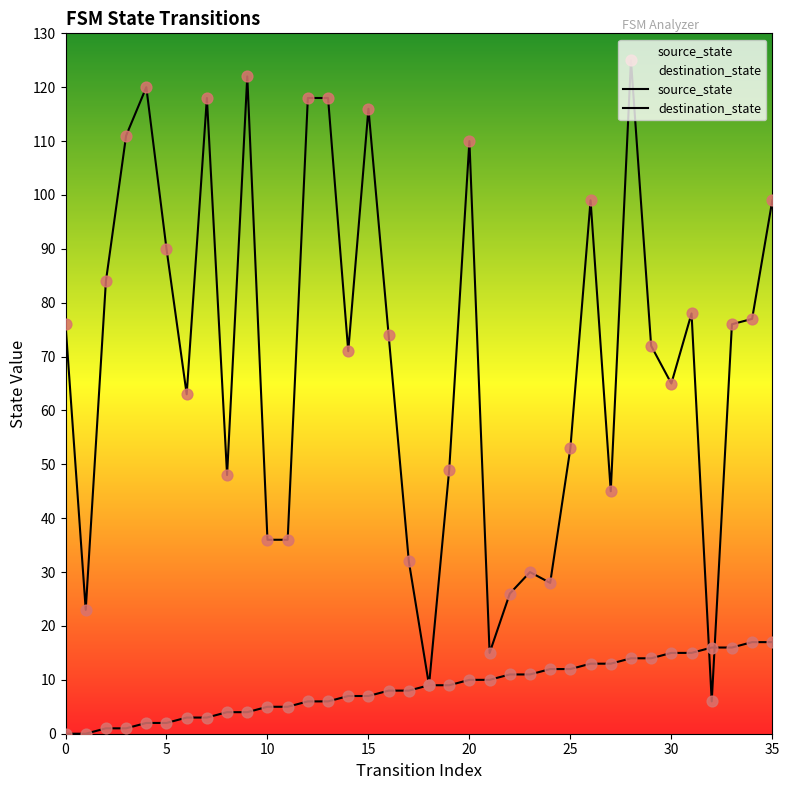

Which series reaches the maximum Y coordinate?

destination_state